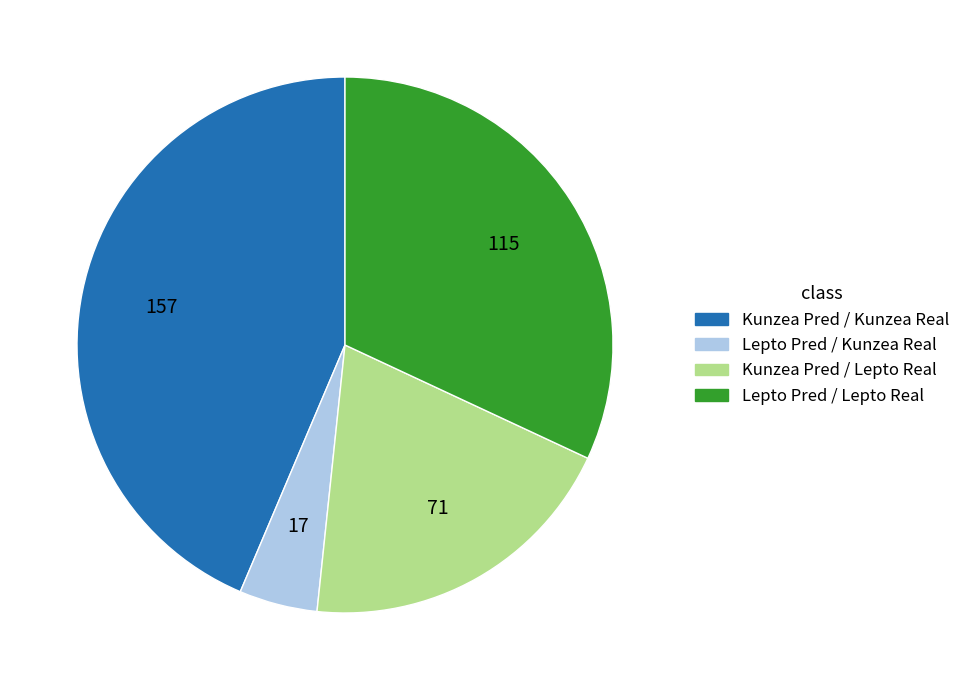

Do Lepto Pred / Kunzea Real and Kunzea Pred / Lepto Real together represent more than half of the pie?

No